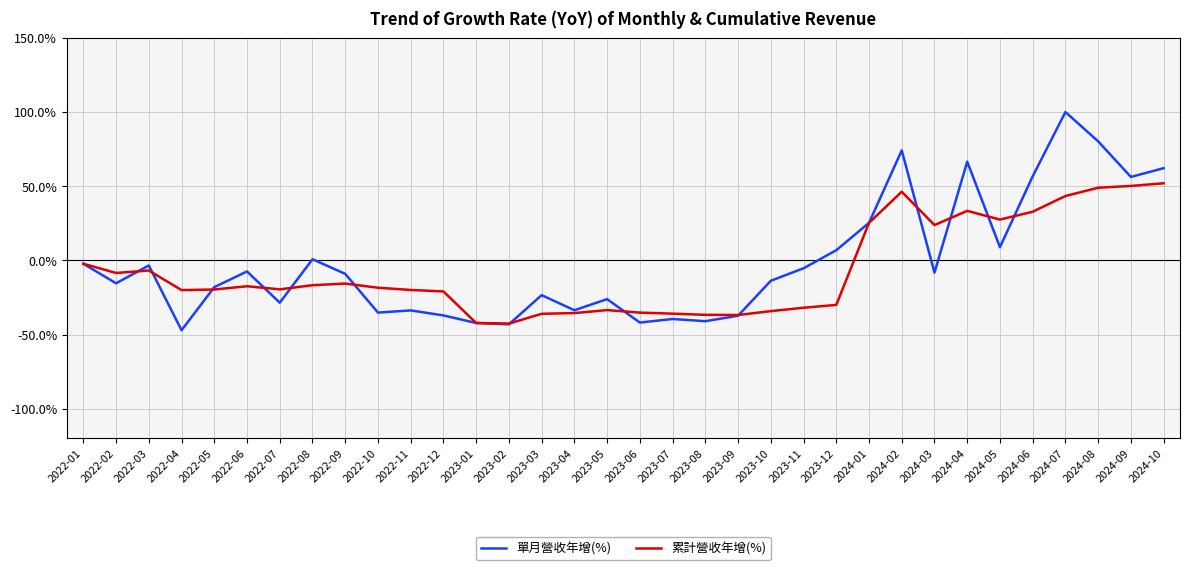

At 2024-04, list the series in order from smallest to largest.

累計營收年增(%), 單月營收年增(%)